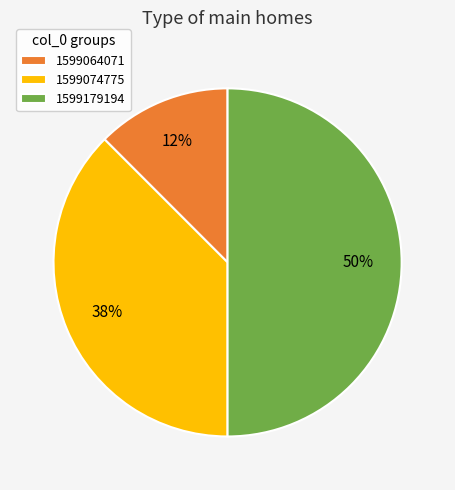

Is it true that 1599074775 is 38% of the pie?

True